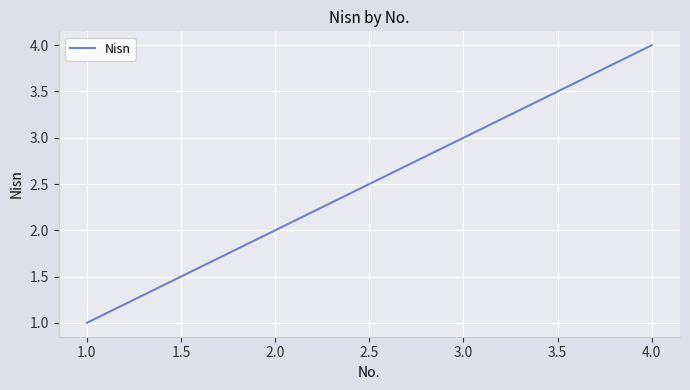

Between 1.0 and 2.0, which is larger?

2.0